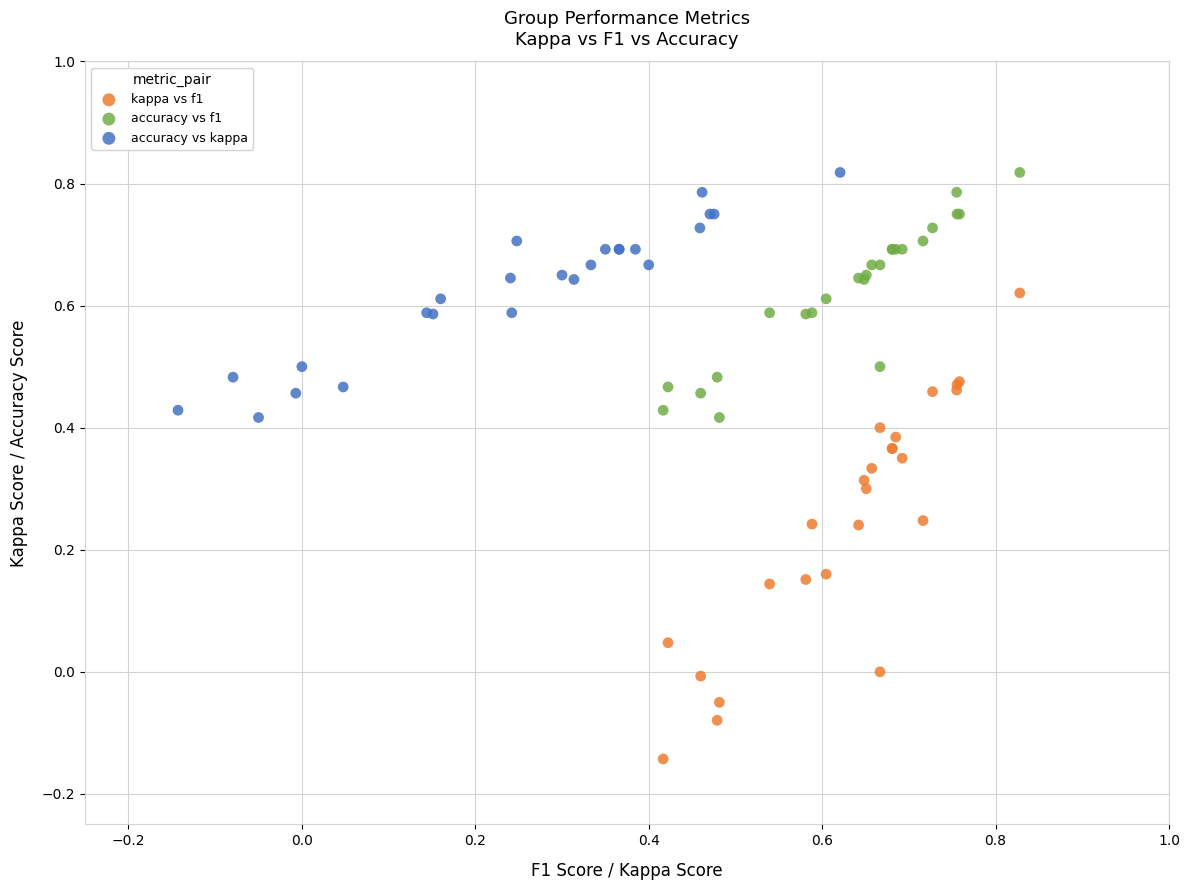

Which series has the widest spread of Y values?

kappa vs f1